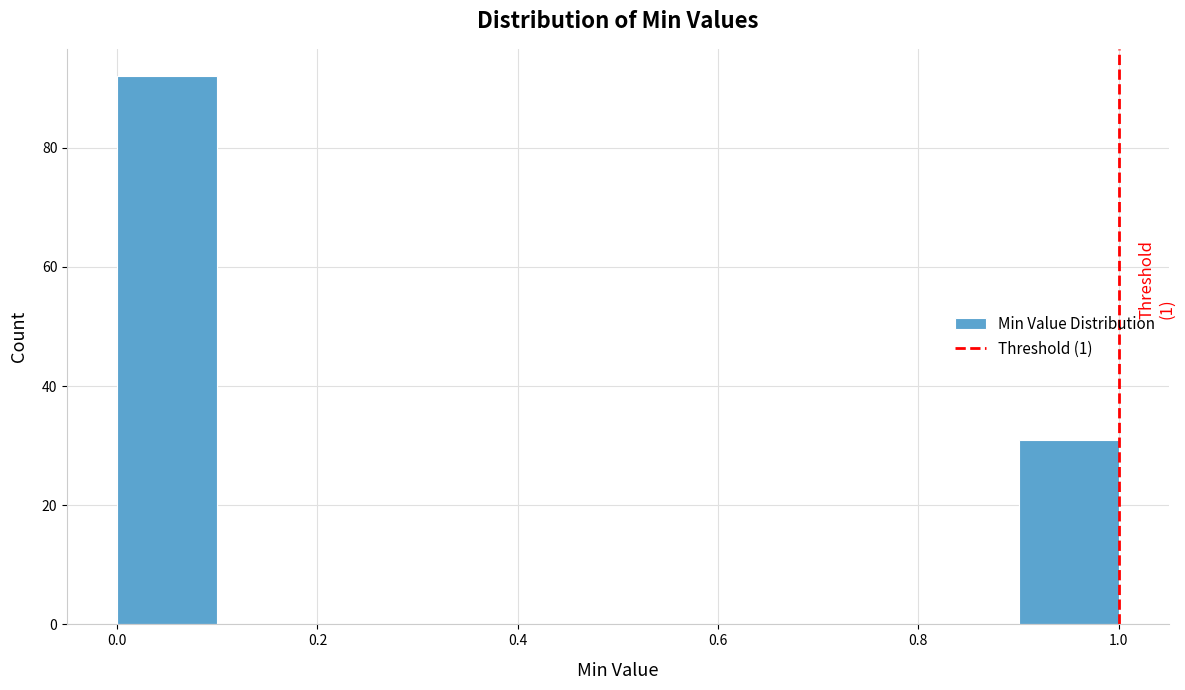

Which range on the x-axis has the tallest bar?

0.0 to 0.1